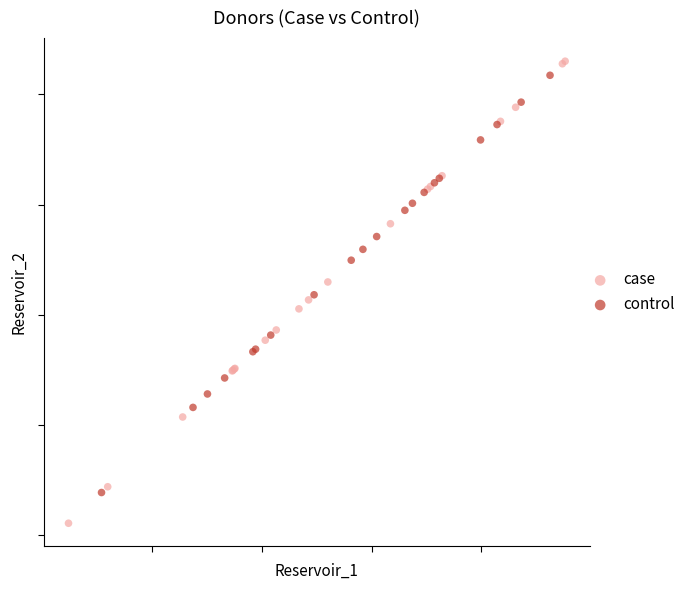

Which series contains the lowest Y value?

case